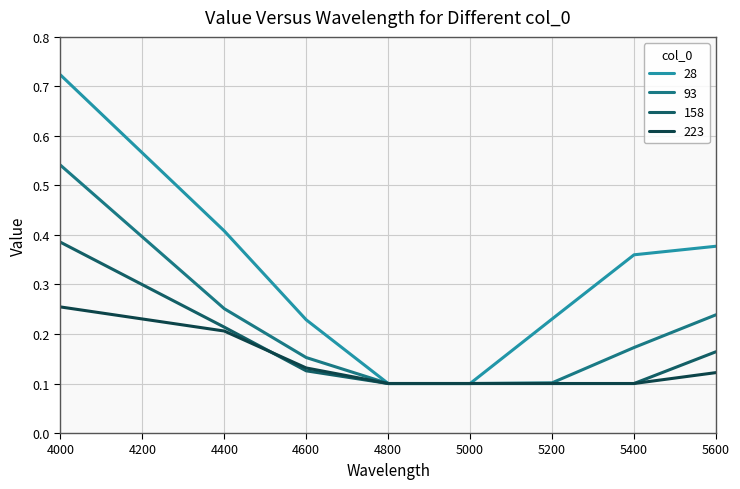

Between which two adjacent categories do 158 and 223 first intersect?

4400 and 4600